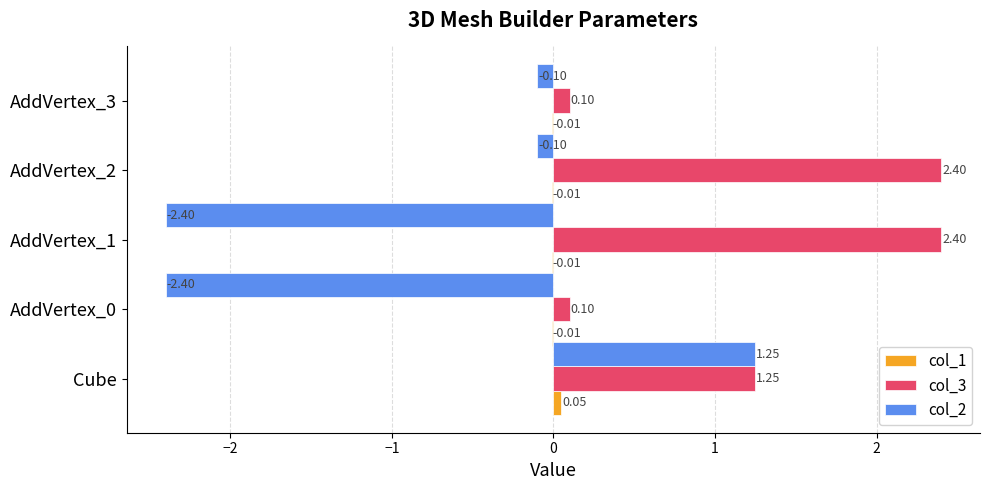

What is the highest value of the col_3 series?

2.4